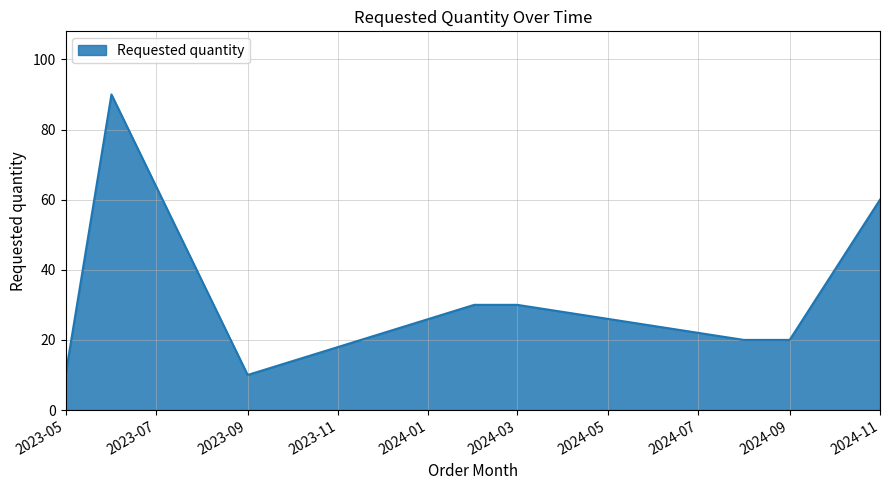

What is the difference between the second highest and minimum values?

50